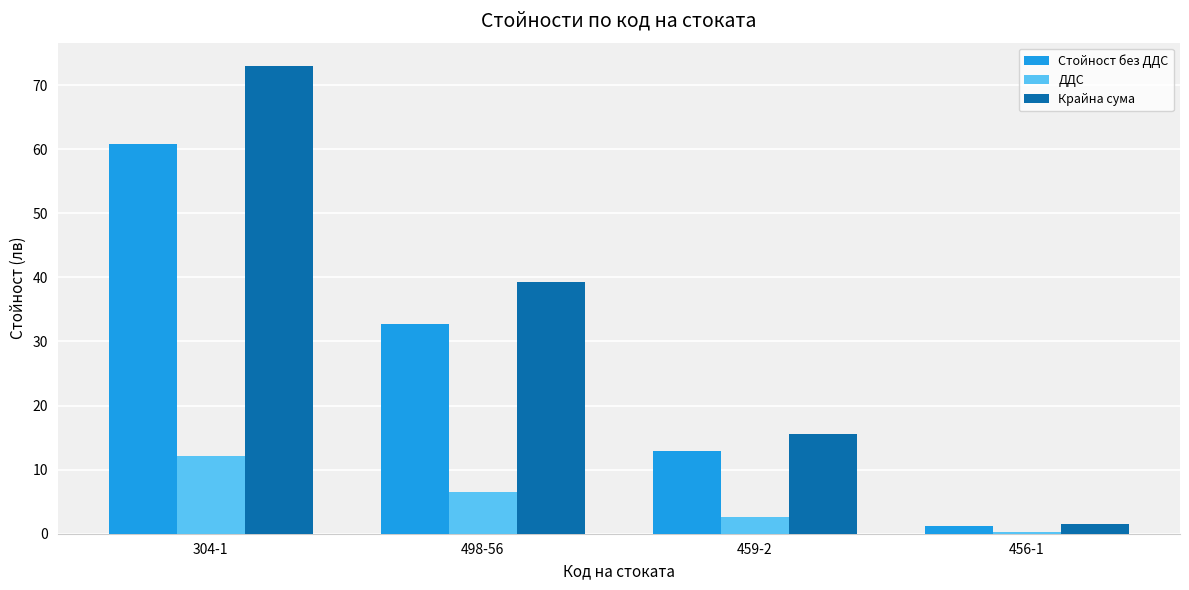

What is the label of the 4th bar from the right?

304-1